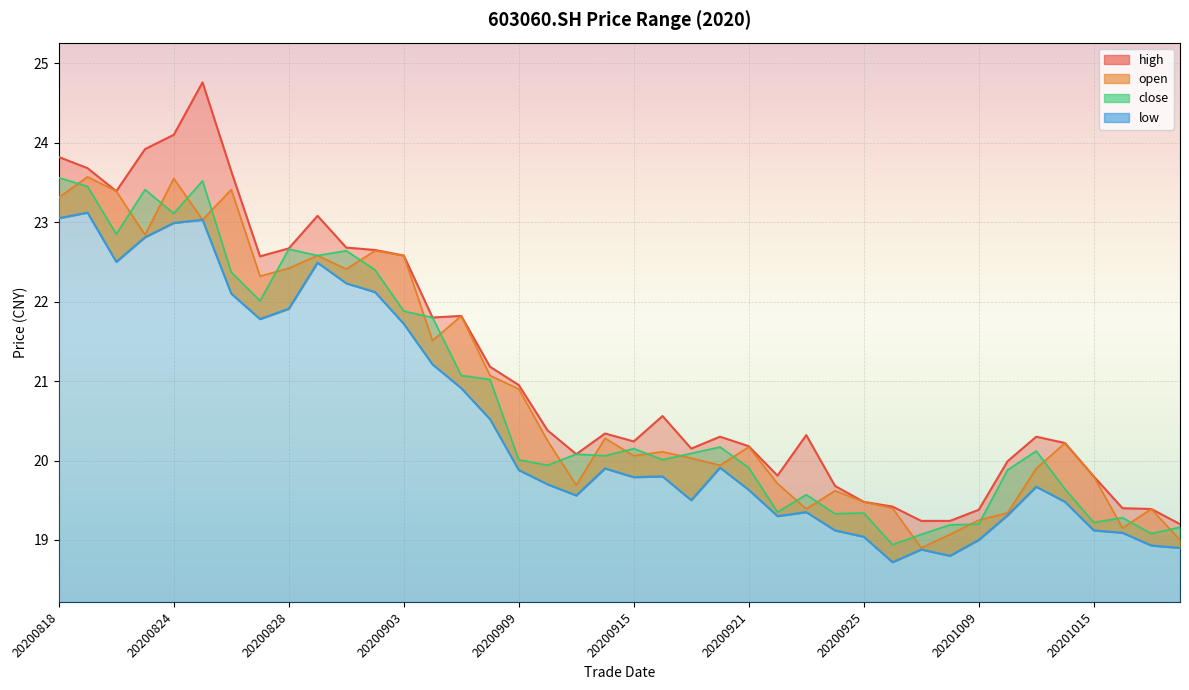

The close series shows 21.1 at 20200907. True or false?

True